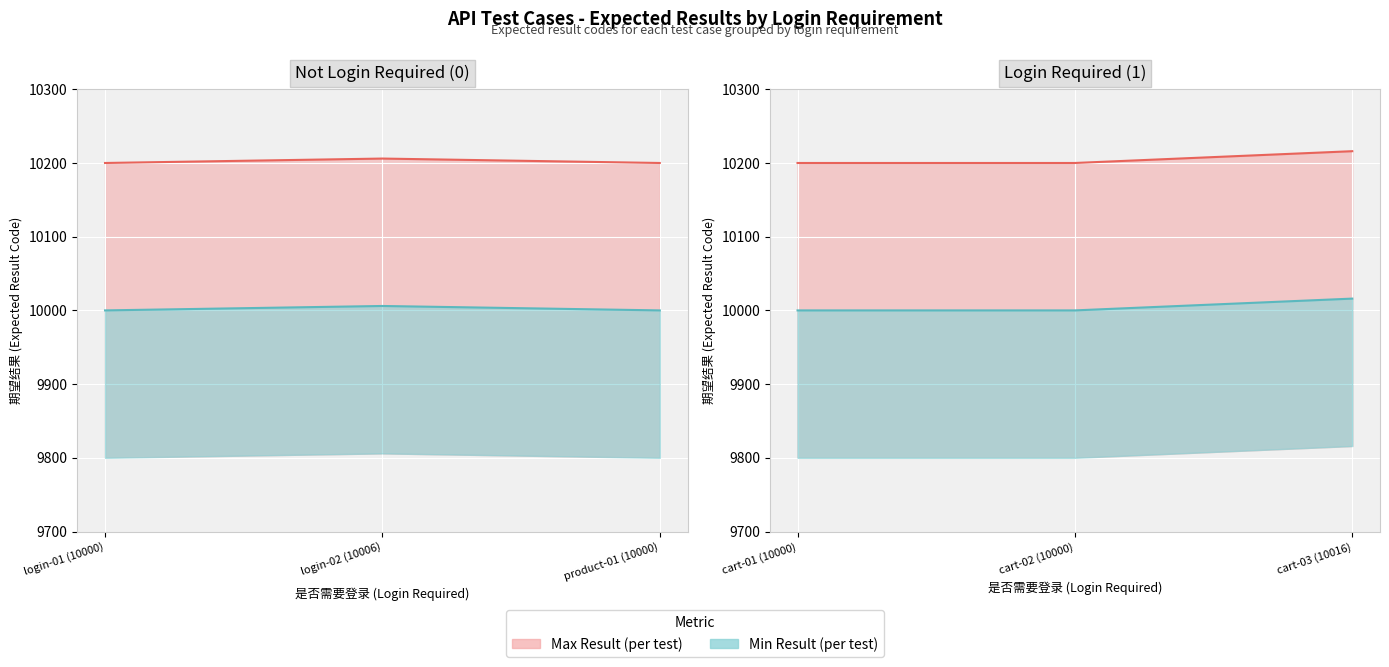

Count the number of data series in this chart.

2